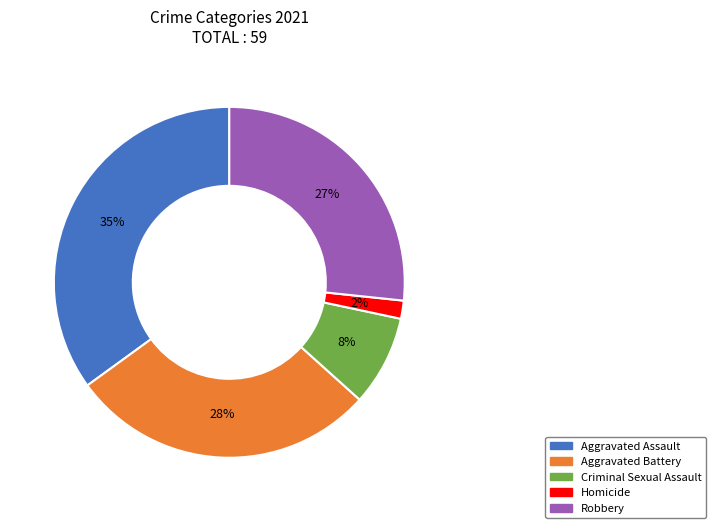

How many slices are in this pie chart?

5